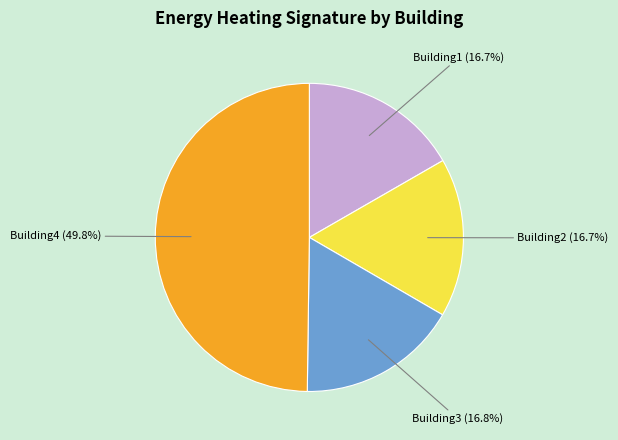

Do Building3 and Building2 together represent more than half of the pie?

No